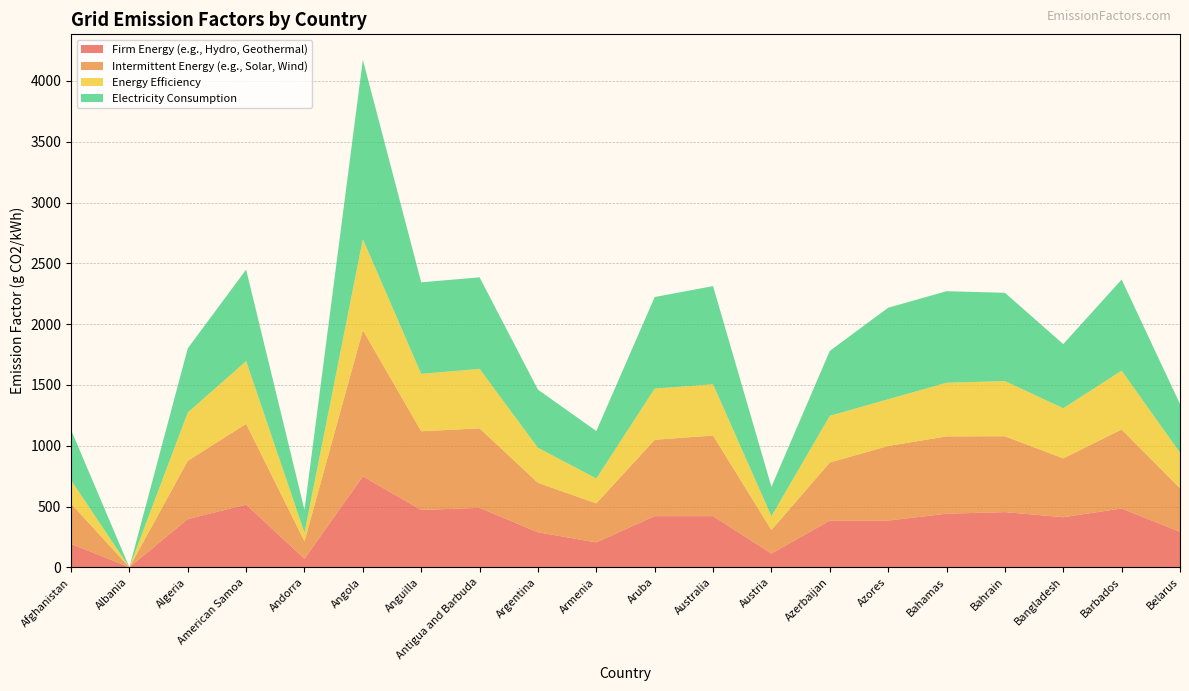

Reading left to right, transcribe all the data shown in this chart.

Firm Energy (e.g., Hydro, Geothermal): Afghanistan=193	Albania=0	Algeria=397	American Samoa=516	Andorra=70	Angola=748	Anguilla=472	Antigua and Barbuda=489	Argentina=288	Armenia=205	Aruba=421	Australia=421	Austria=113	Azerbaijan=384	Azores=384	Bahamas=441	Bahrain=454	Bangladesh=412	Barbados=484	Belarus=292
Intermittent Energy (e.g., Solar, Wind): Afghanistan=331	Albania=0	Algeria=479	American Samoa=664	Andorra=144	Angola=1203	Anguilla=647	Antigua and Barbuda=654	Argentina=407	Armenia=321	Aruba=628	Australia=663	Austria=194	Azerbaijan=478	Azores=614	Bahamas=636	Bahrain=624	Bangladesh=484	Barbados=650	Belarus=359
Energy Efficiency: Afghanistan=193	Albania=0	Algeria=397	American Samoa=516	Andorra=70	Angola=748	Anguilla=472	Antigua and Barbuda=489	Argentina=288	Armenia=205	Aruba=421	Australia=421	Austria=113	Azerbaijan=384	Azores=384	Bahamas=441	Bahrain=454	Bangladesh=412	Barbados=484	Belarus=292
Electricity Consumption: Afghanistan=414	Albania=0	Algeria=528	American Samoa=753	Andorra=188	Angola=1476	Anguilla=753	Antigua and Barbuda=753	Argentina=478	Armenia=390	Aruba=753	Australia=808	Austria=242	Azerbaijan=534	Azores=753	Bahamas=753	Bahrain=726	Bangladesh=528	Barbados=749	Belarus=400